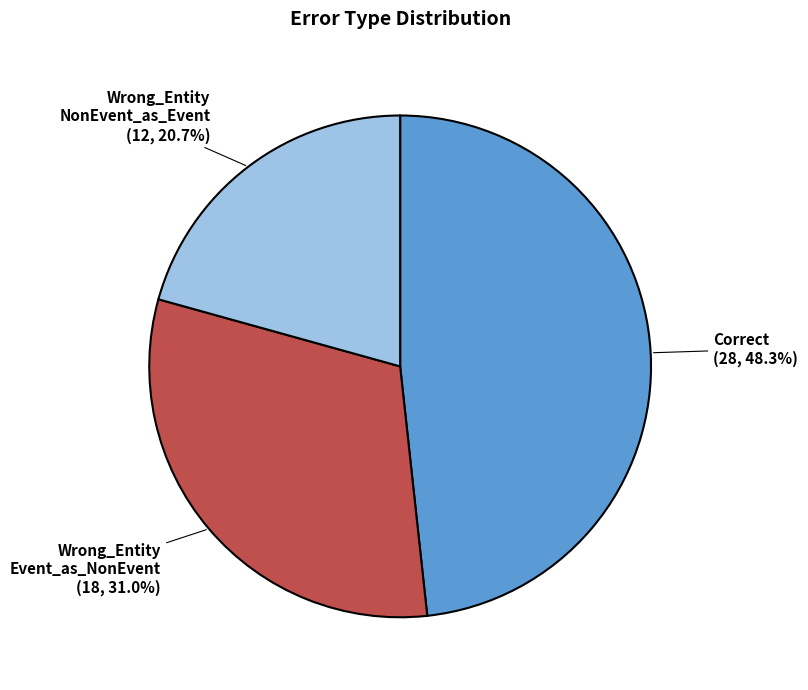

Is there a majority slice in this chart?

No